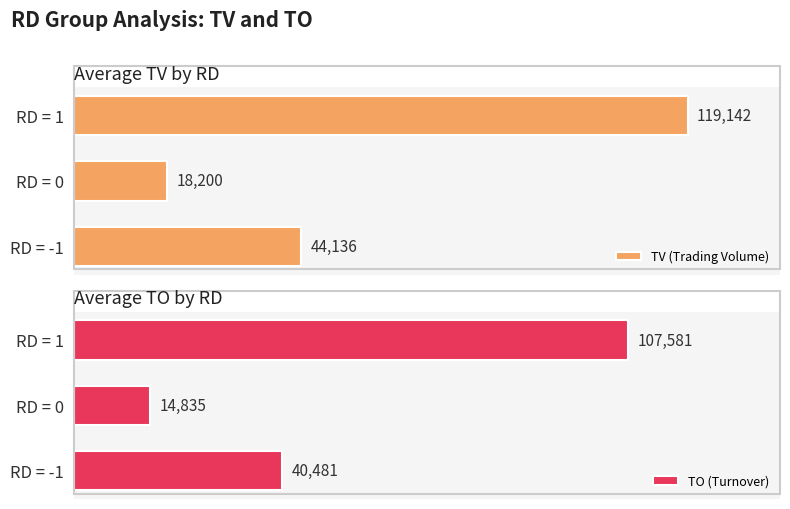

Rank the series by their maximum value, from highest to lowest.

TV (Trading Volume), TO (Turnover)